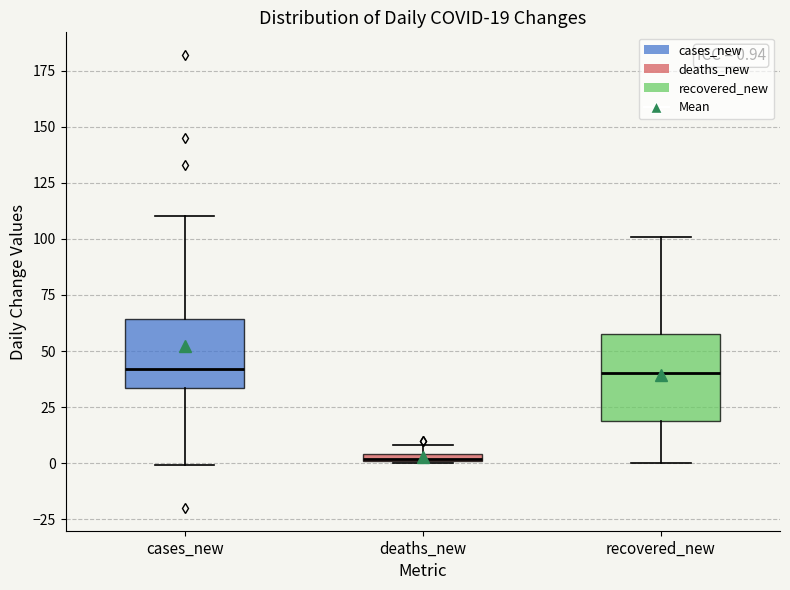

Which box is the tallest, from its lower edge to its upper edge?

recovered_new